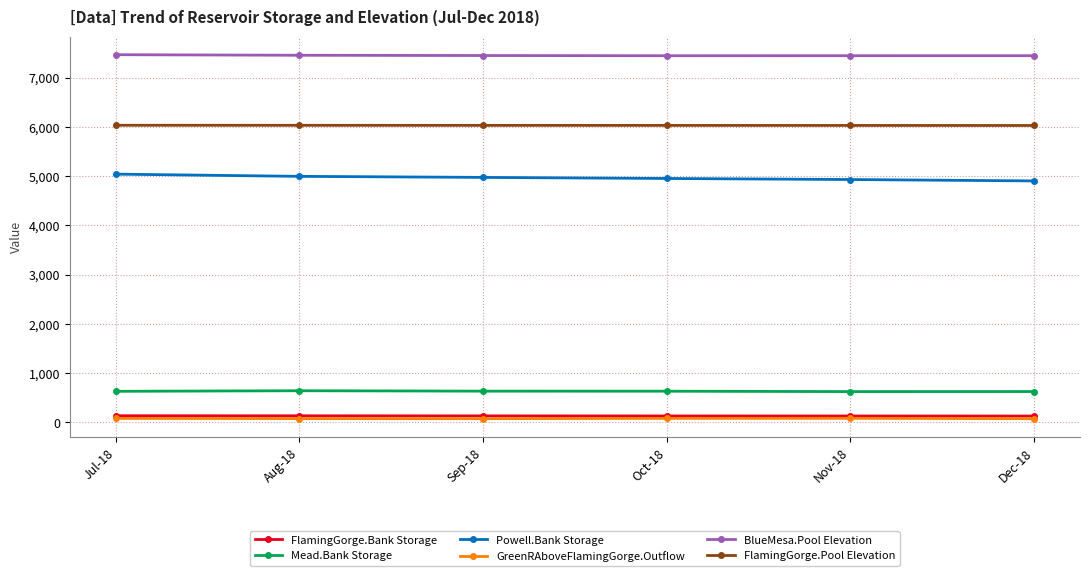

What is the highest value of the FlamingGorge.Pool Elevation series?

6030.7